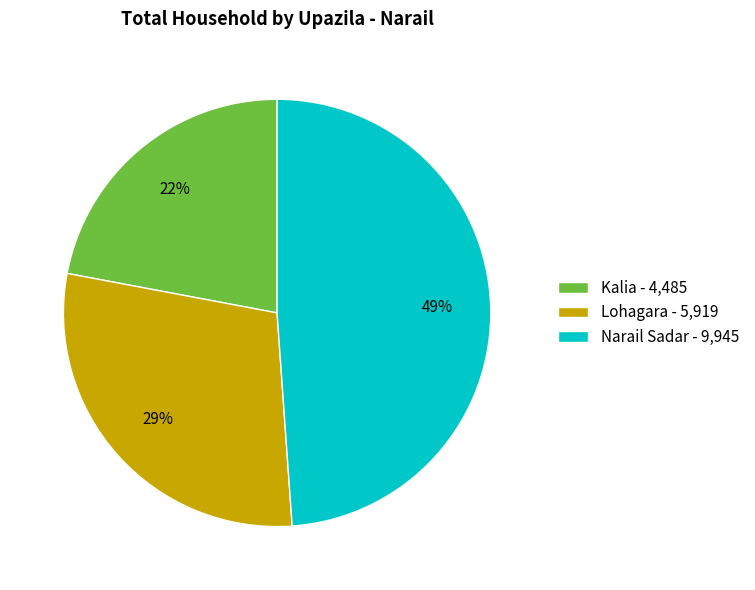

What percentage is the Kalia slice, to the nearest percent?

22%